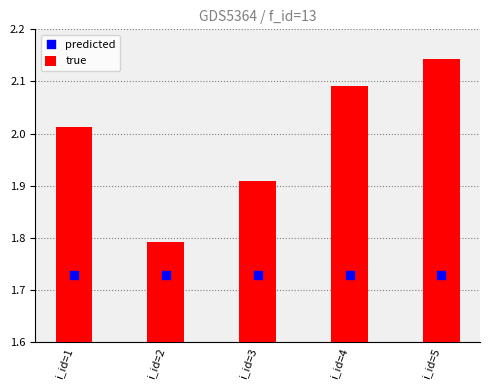

At which category is the sum across all series the highest?

i_id=5